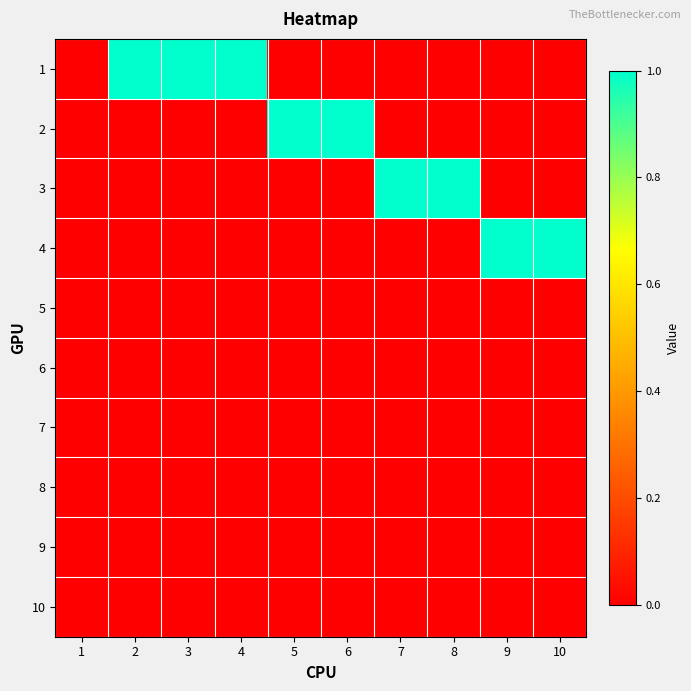

How many distinct data groups are displayed?

10